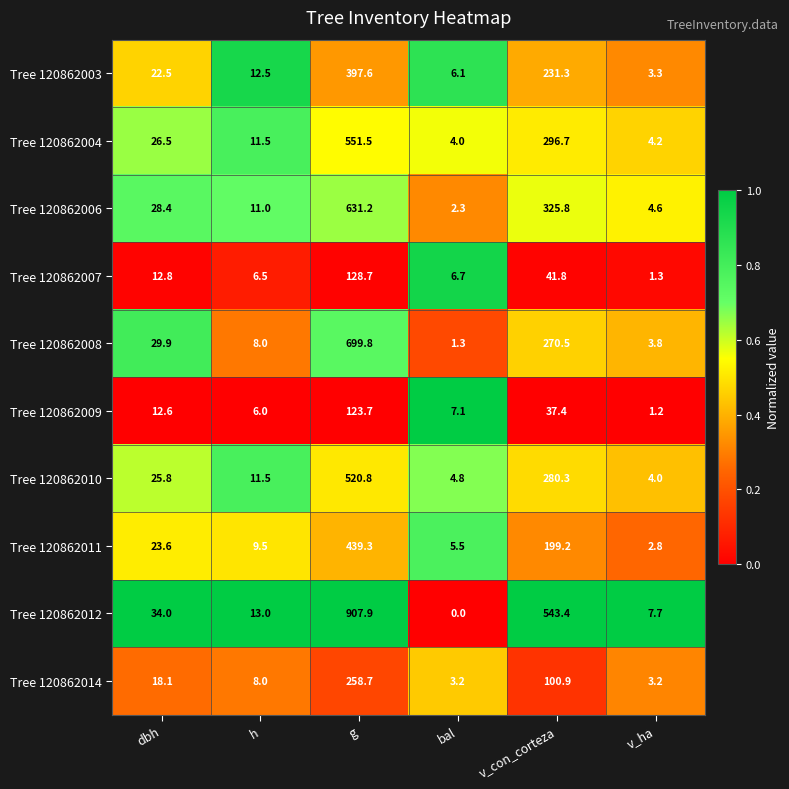

Which category has the highest value across all series?

g